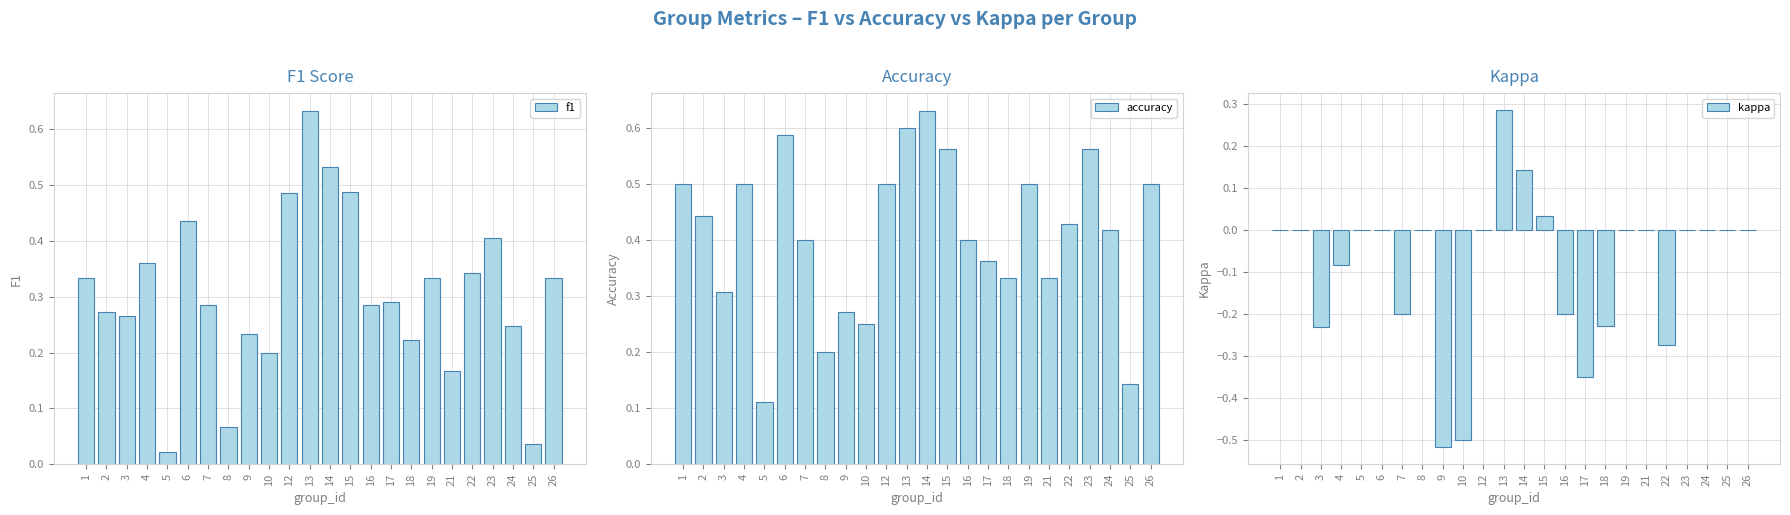

Count the accuracy values in the range 0 to 1.

24